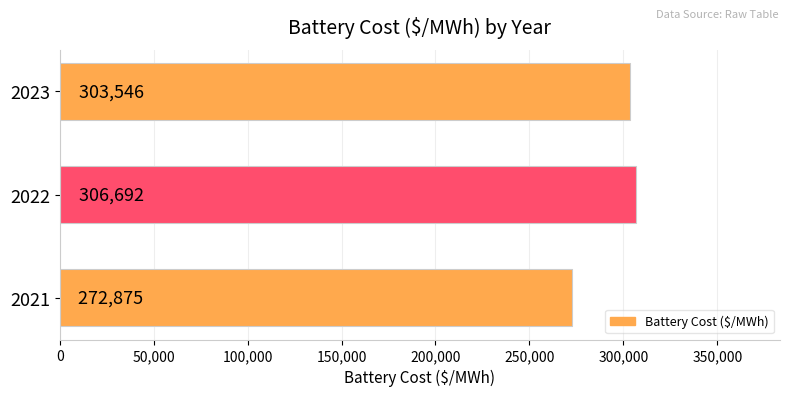

True or false: the data shows 306691.7 at 2022.

True